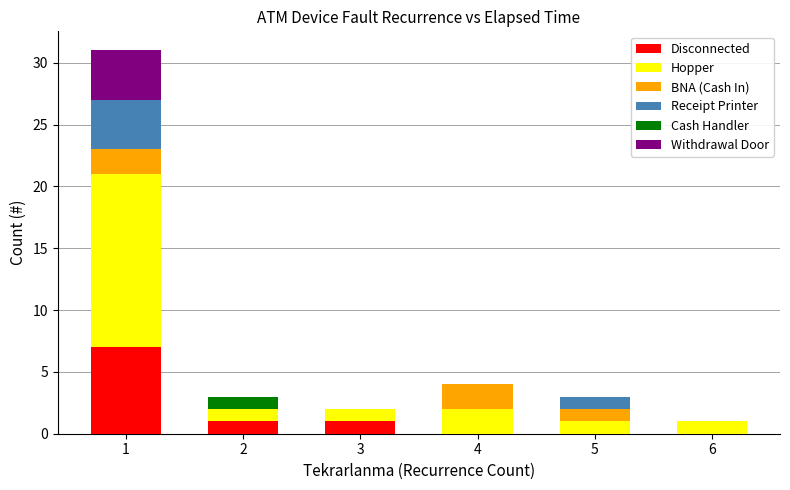

What is the maximum value for Disconnected?

7